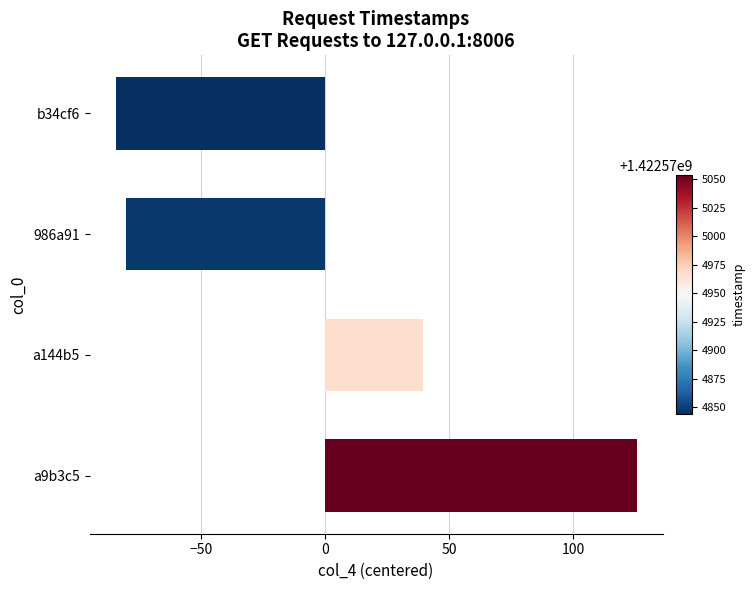

At which category does the chart reach its minimum across all series?

b34cf6